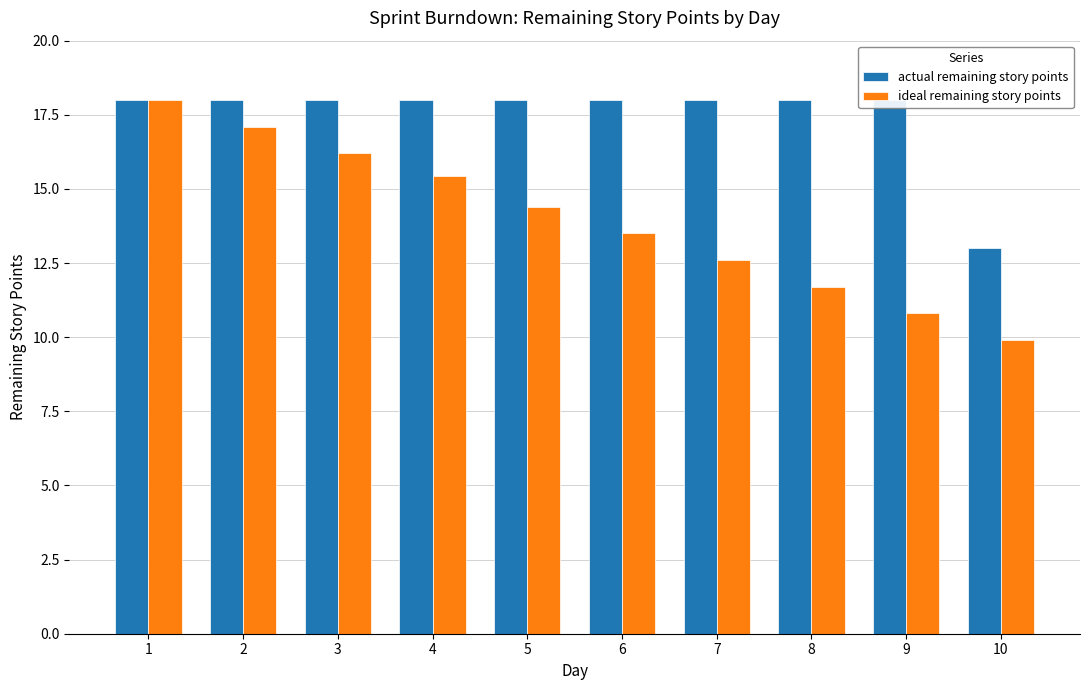

How many bars are there in total?

20